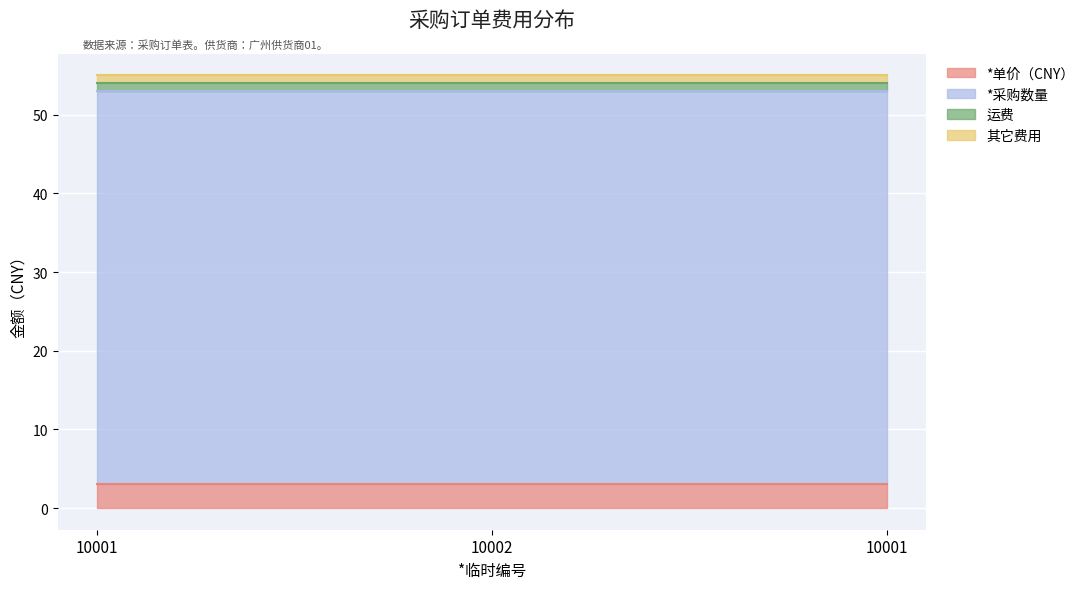

What are all the series names shown in the legend?

*单价（CNY）, *采购数量, 运费, 其它费用